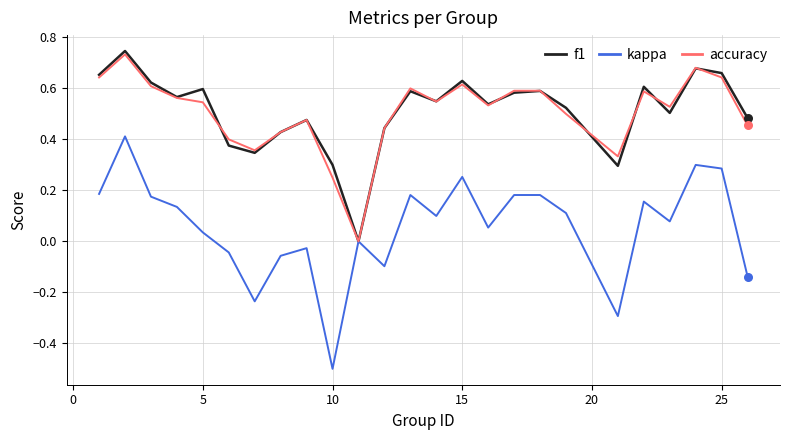

What are all the series names shown in the legend?

f1, kappa, accuracy